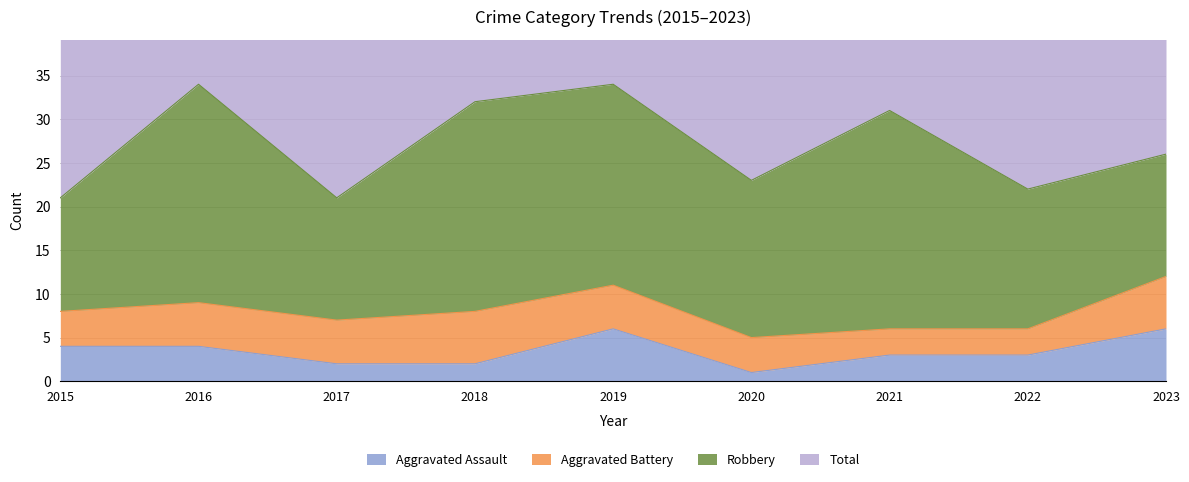

What is the difference between the highest and lowest values at 2021?

59